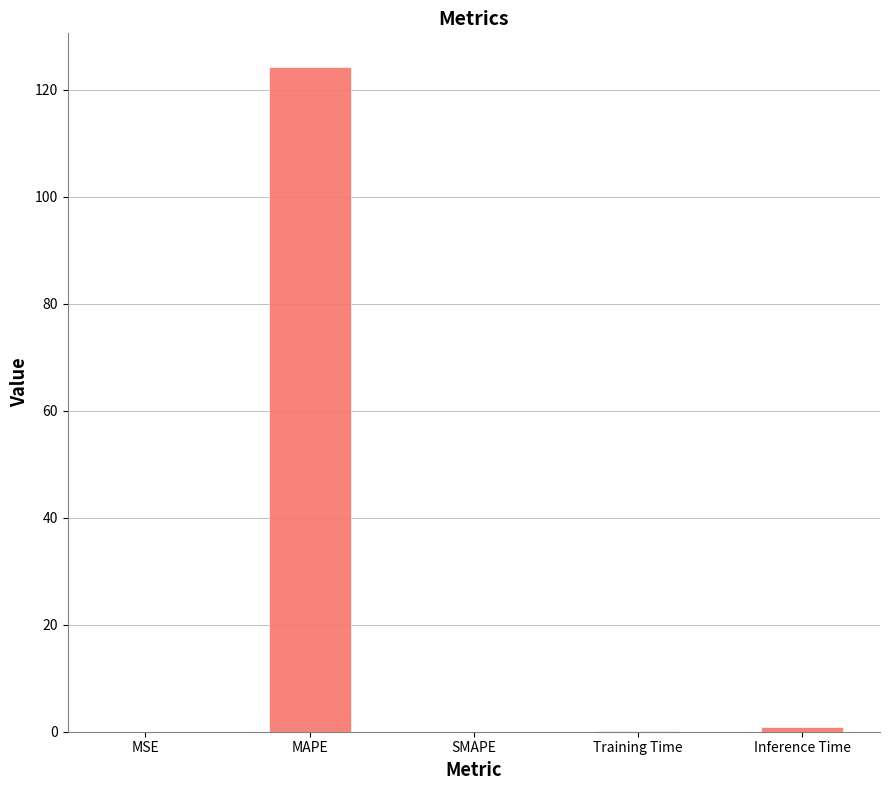

At which category does the chart reach its peak across all series?

MAPE